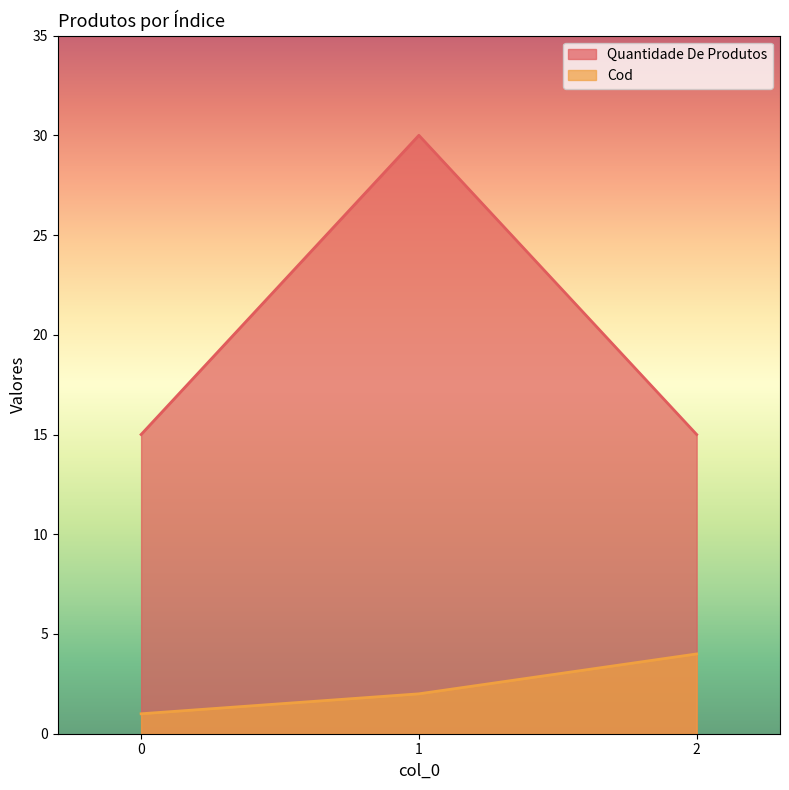

Which category has the highest value in the Cod series?

2